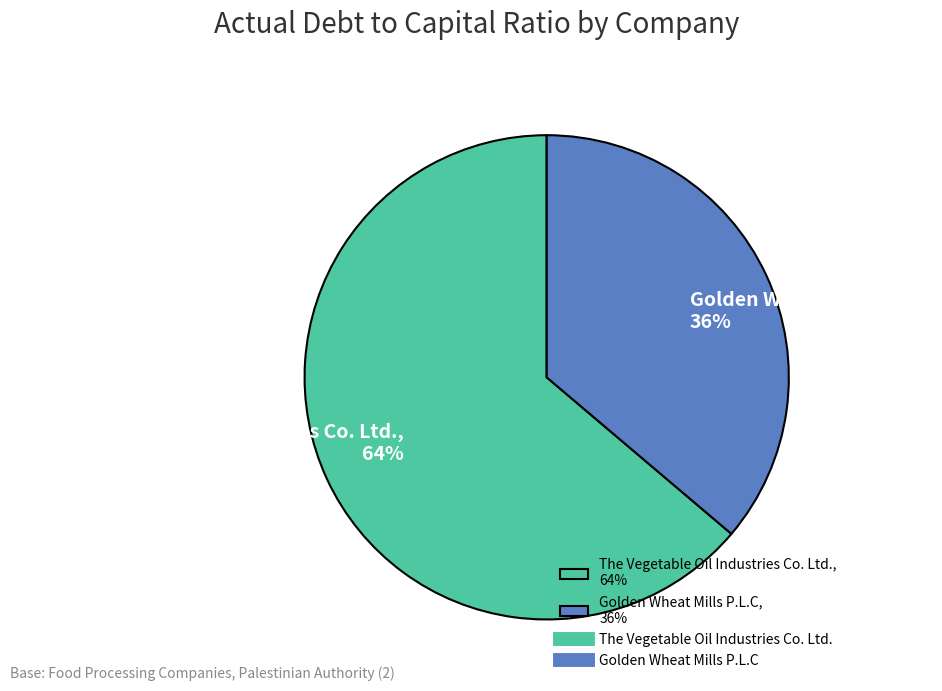

True or false: Golden Wheat Mills P.L.C accounts for 26% of the total.

False